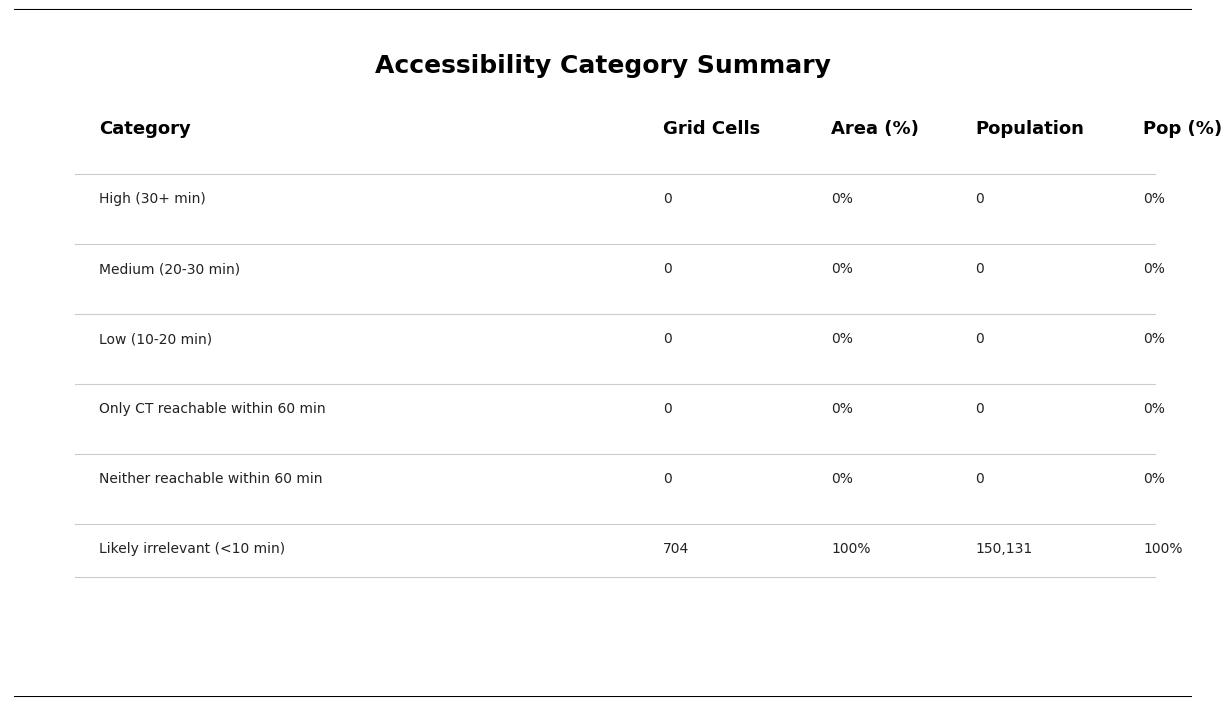

What is the sum of the Population (%) values at 2 and 5?

100